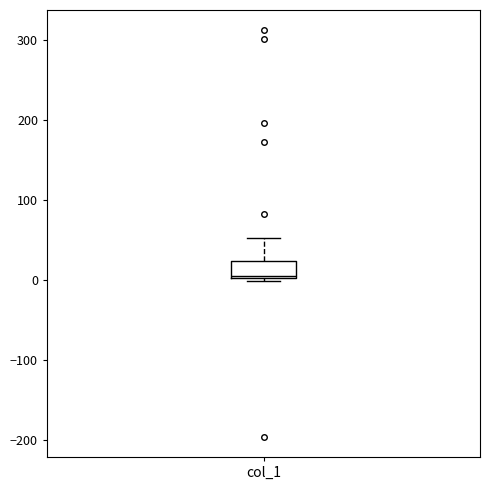

Where does the upper whisker of the box for col_1 end on the y-axis? The values are not printed on the chart, so give them approximately, as read against the axis.

50